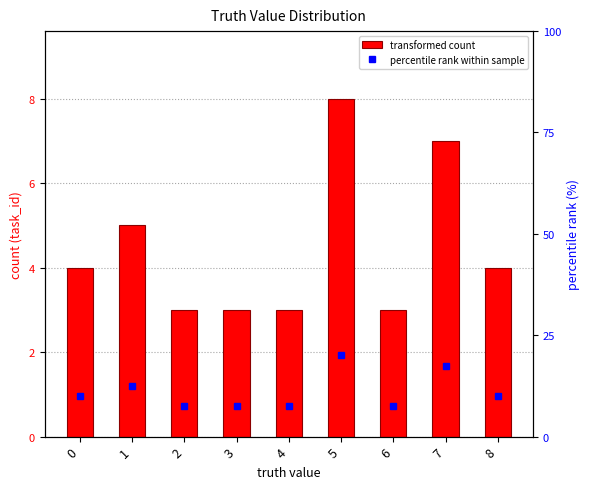

Rank the series at 1 from highest to lowest value.

percentile rank within sample, transformed count